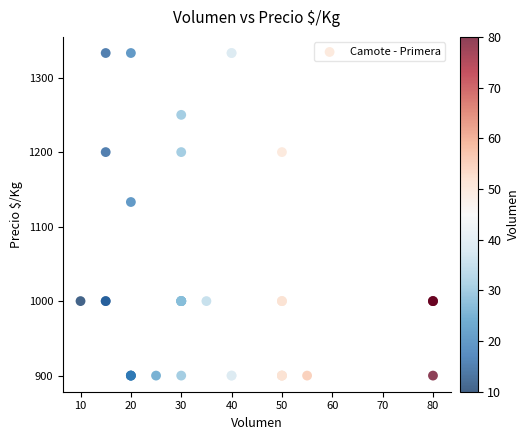

What Y value in the scatter plot is closest to 1116?

1133